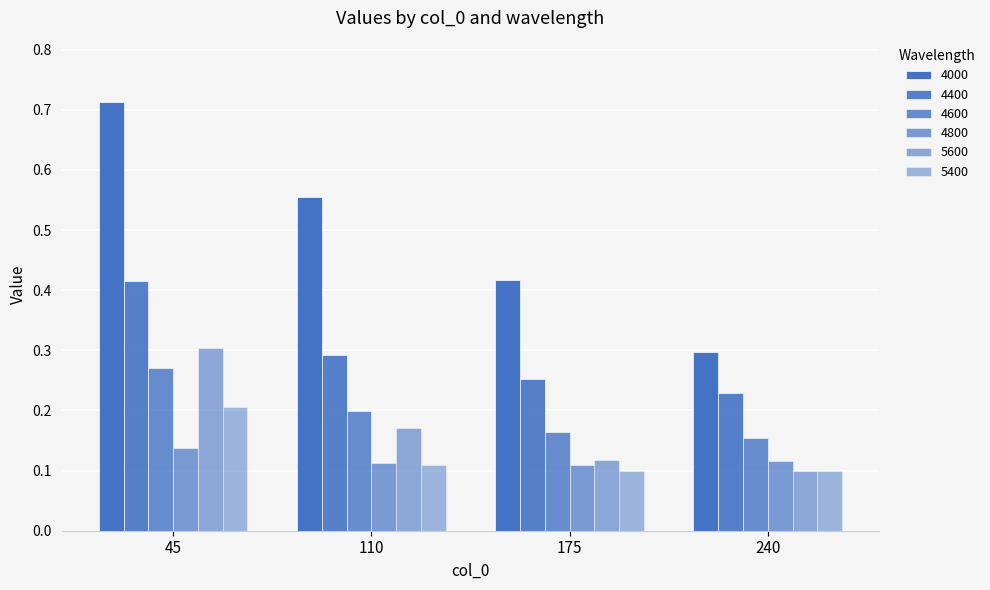

What is the spread (max minus min) of values at 175?

0.3